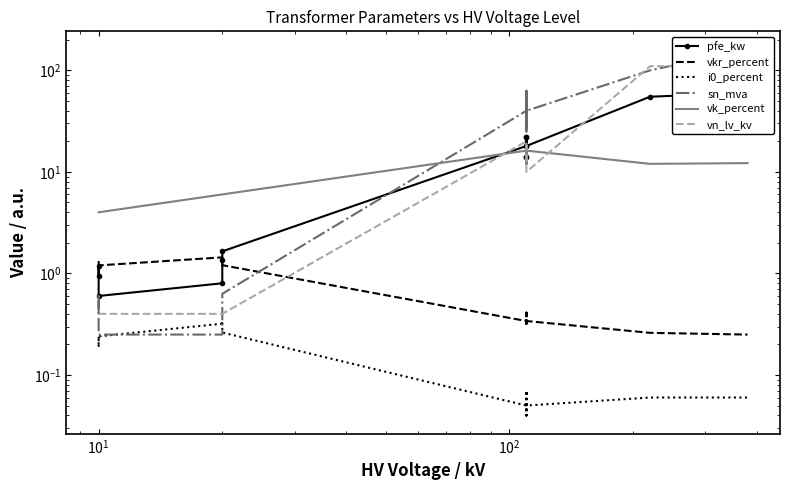

Reading right to left, list all the values displayed in this chart.

pfe_kw: 60.0	55.0	18.0	14.0	22.0	14.0	22.0	18.0	1.6	1.4	0.8	0.6	1.2	0.9
vkr_percent: 0.2	0.3	0.3	0.4	0.3	0.4	0.3	0.3	1.2	1.4	1.4	1.2	1.1	1.3
i0_percent: 0.1	0.1	0.1	0.1	0.0	0.1	0.0	0.1	0.3	0.3	0.3	0.2	0.2	0.2
sn_mva: 160.0	100.0	40.0	25.0	63.0	25.0	63.0	40.0	0.6	0.4	0.2	0.2	0.6	0.4
vk_percent: 12.2	12.0	16.2	12.0	18.0	12.0	18.0	16.2	6.0	6.0	6.0	4.0	4.0	4.0
vn_lv_kv: 110.0	110.0	10.0	10.0	10.0	20.0	20.0	20.0	0.4	0.4	0.4	0.4	0.4	0.4